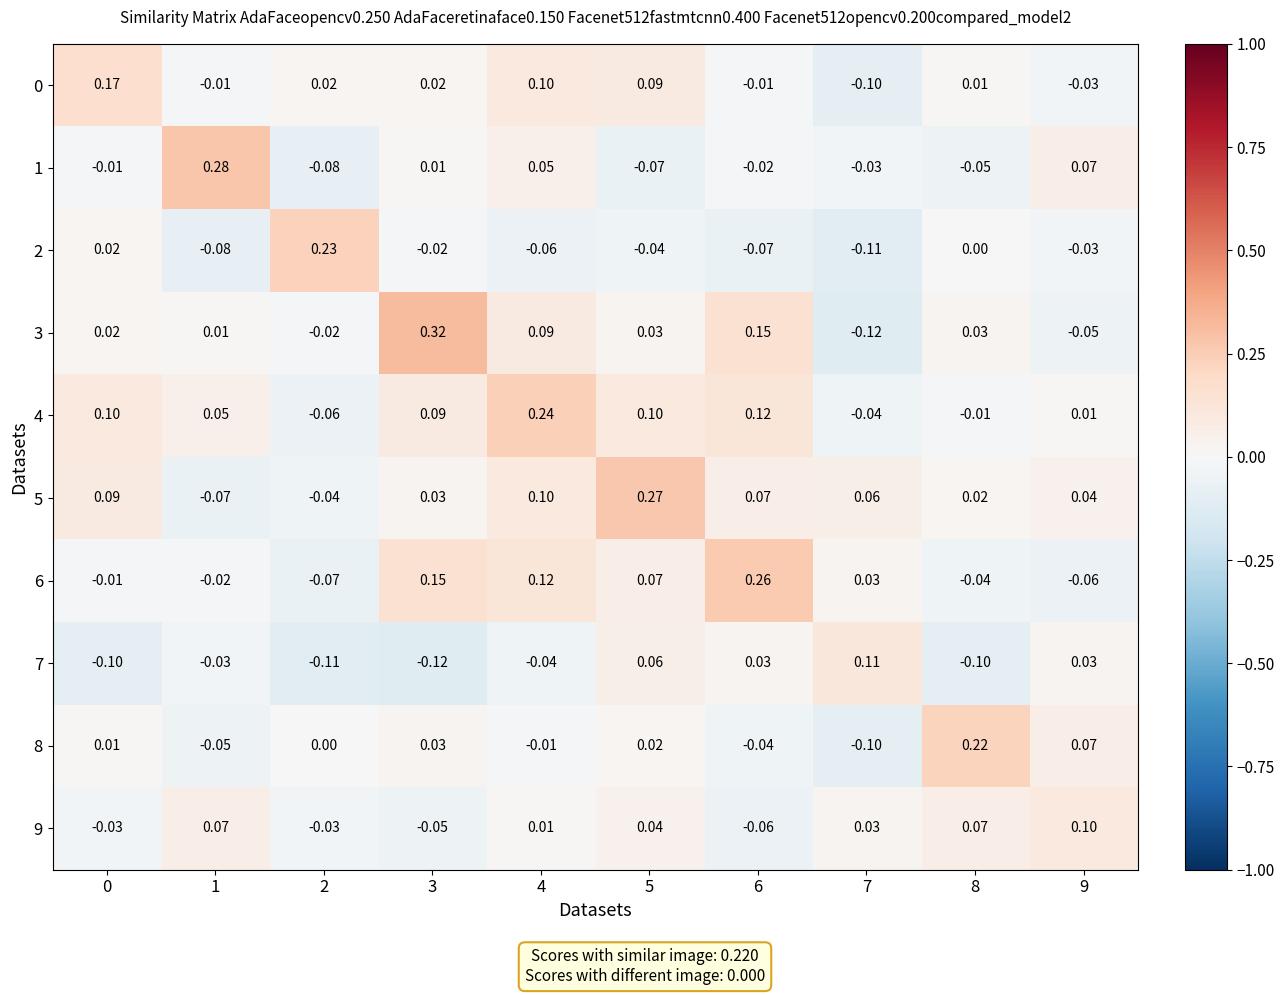

How many series are shown in this chart?

10